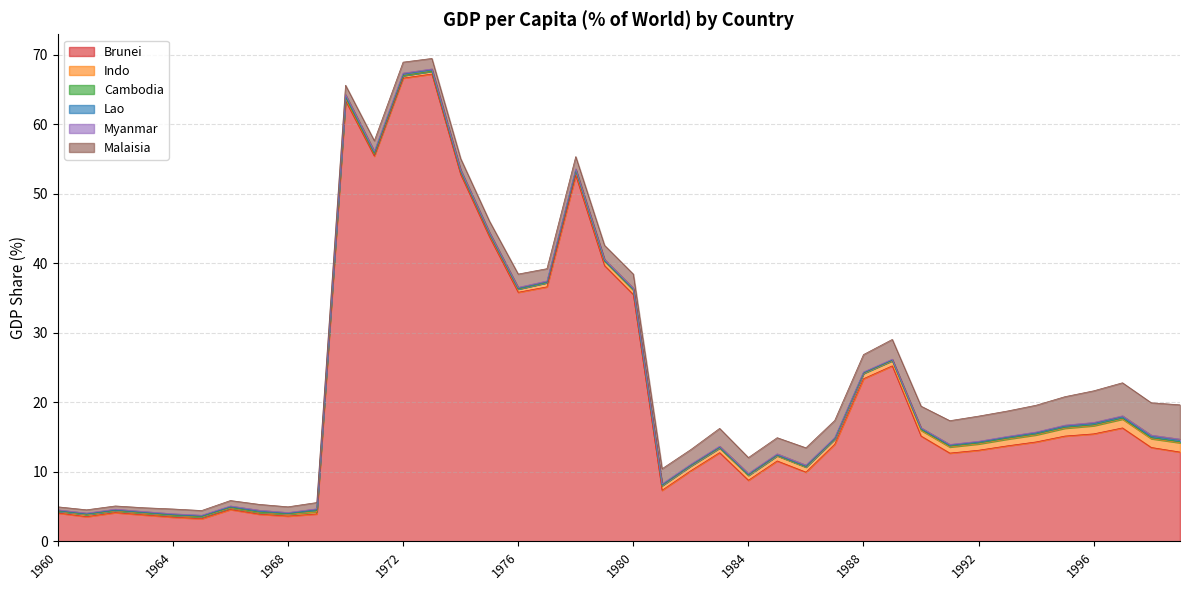

How many interior local valleys does the Myanmar series have?

11